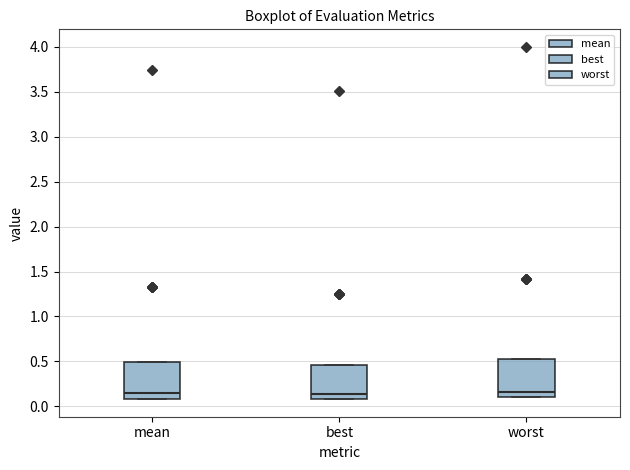

Reading left to right, transcribe this box plot: for each box, give where its median line is, the range the box spans, and where its two whiskers end, as read against the y-axis. The values are not printed on the chart, so give them approximately, as read against the axis.

mean: median 0.15, box 0.10 to 0.50, whiskers 0.10 to 0.50
best: median 0.15, box 0.10 to 0.45, whiskers 0.10 to 0.45
worst: median 0.15, box 0.10 to 0.50, whiskers 0.10 to 0.50